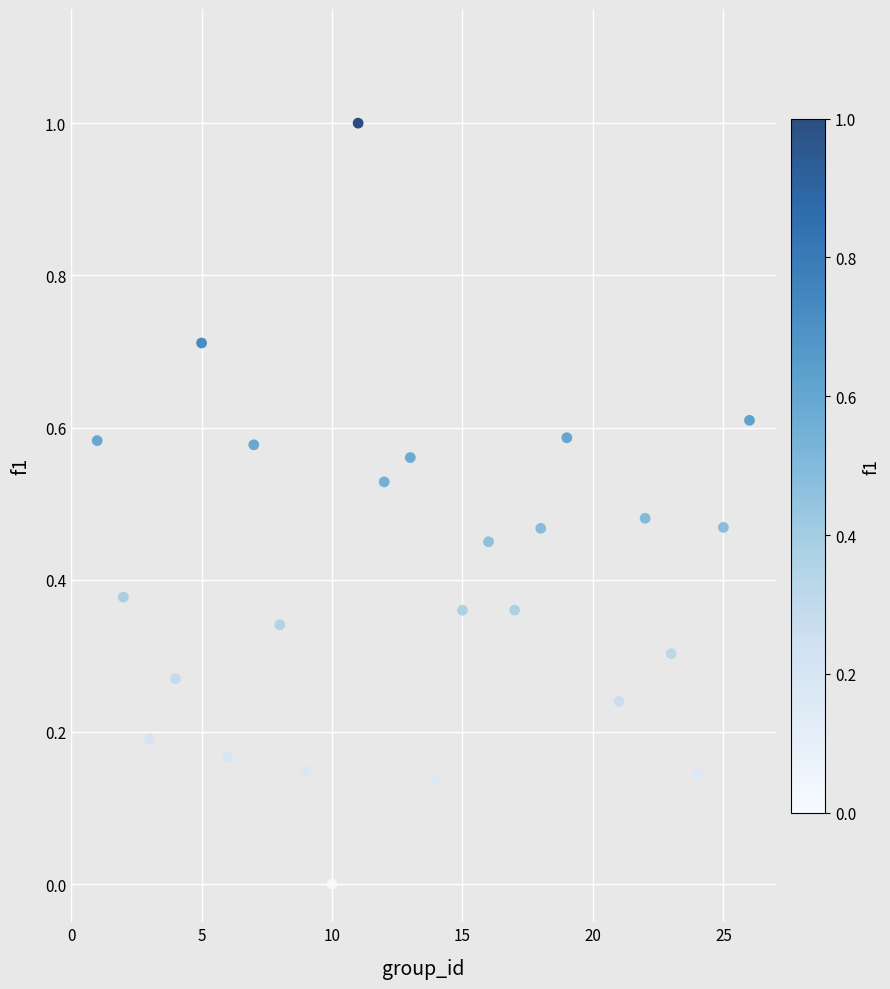

What is the range of Y values (max minus min)?

1.0